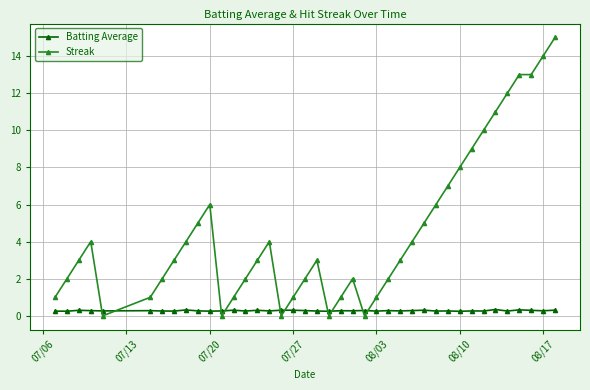

What is the maximum value shown in the chart?

15.0